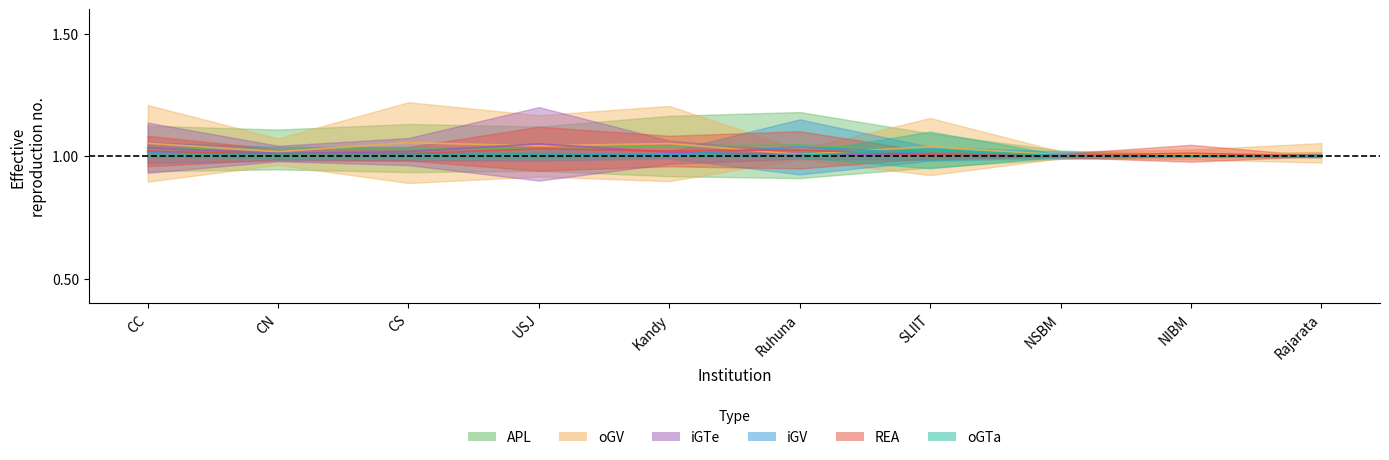

At which label is APL closest to 1?

NIBM